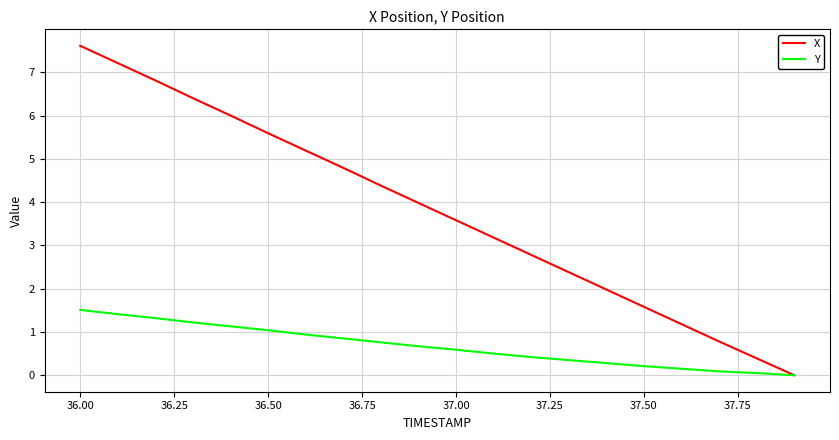

List the series in order of their peak value, lowest first.

Y, X